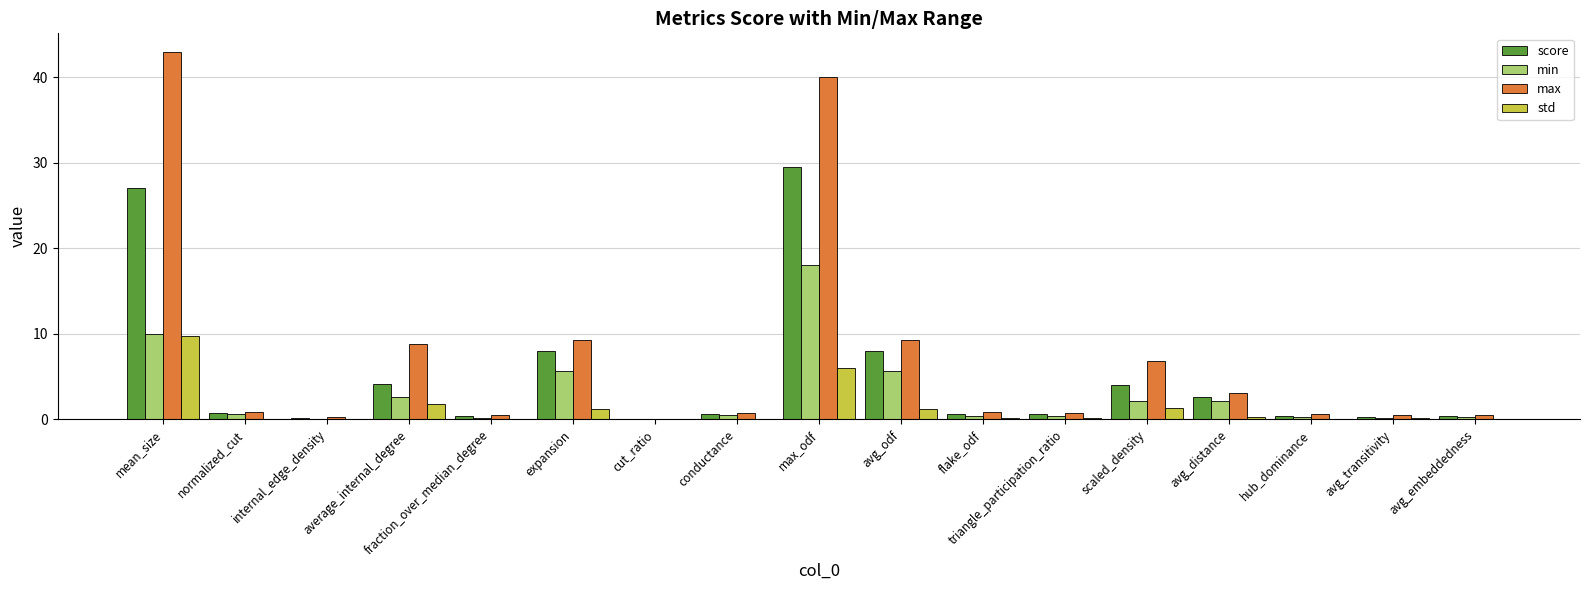

Which series has the largest total across all categories?

max